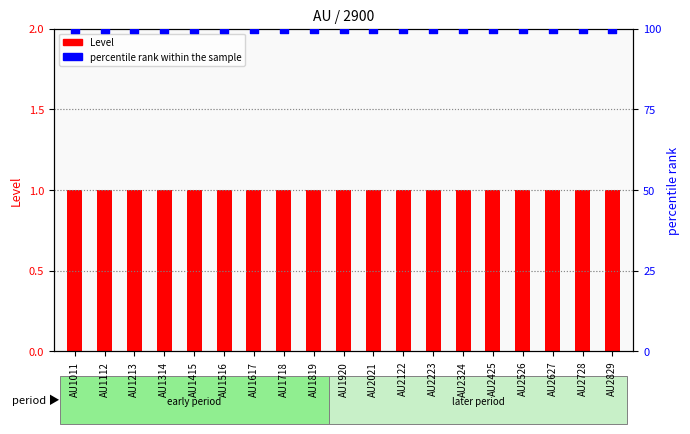

What are all the series names shown in the legend?

Level, percentile rank within the sample